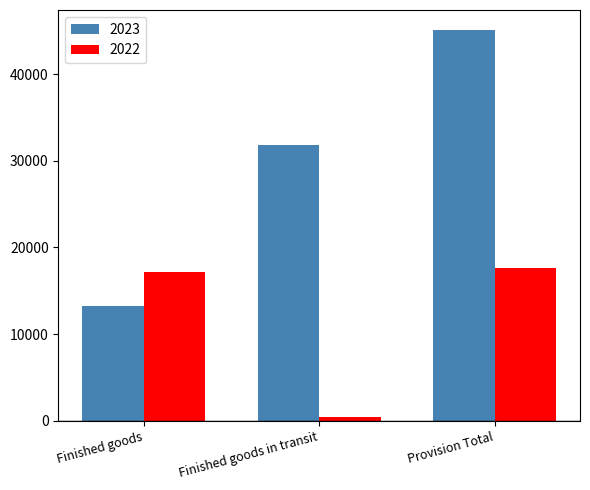

List the series in order of their overall mean, lowest first.

2022, 2023